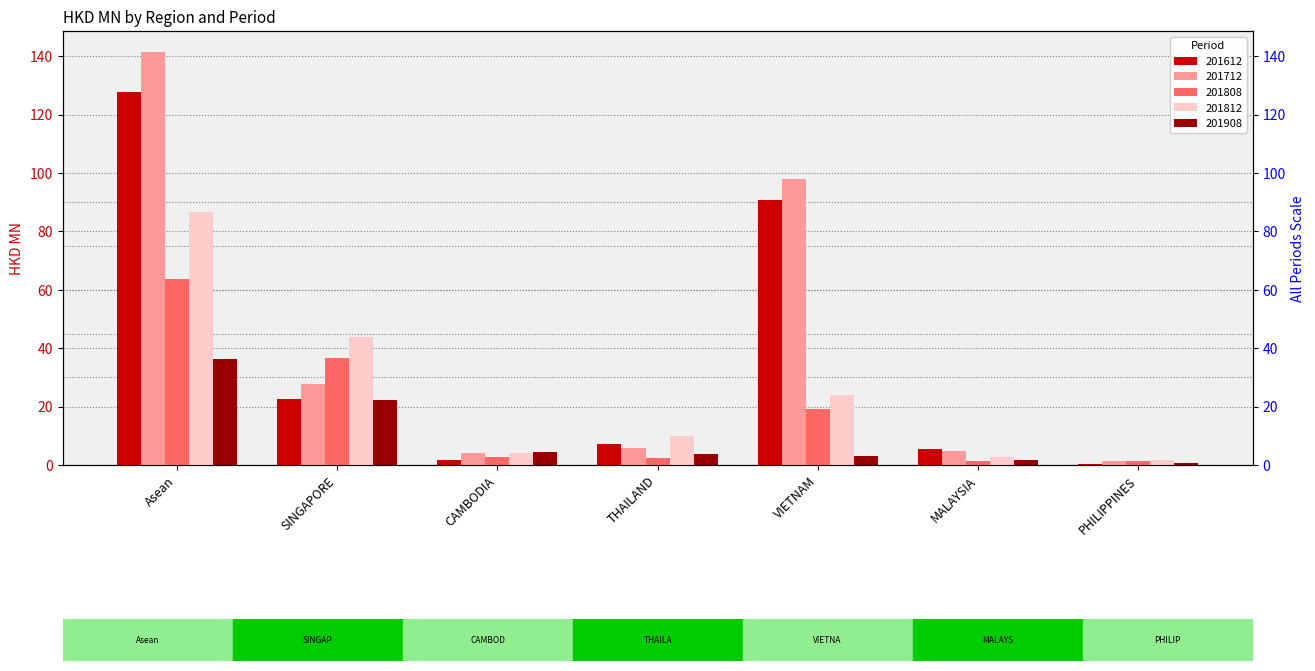

What is the average value of the 201812 series?

24.7